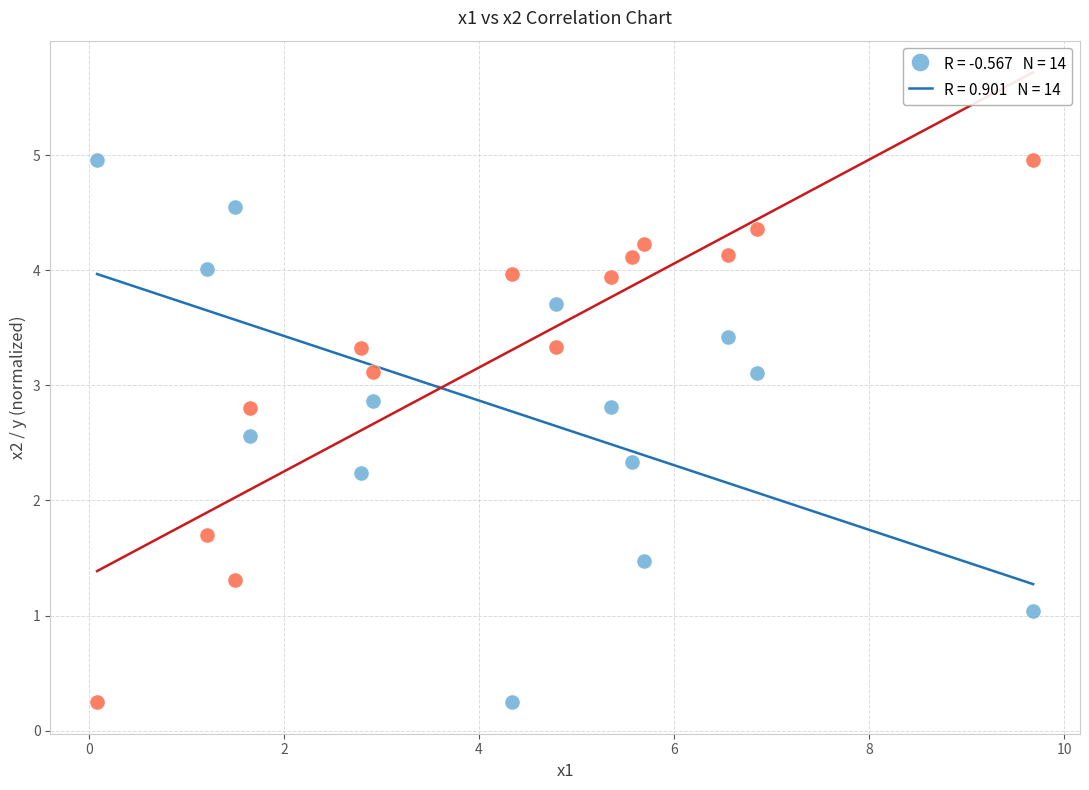

Across all series, what Y value is closest to 2?

2.2